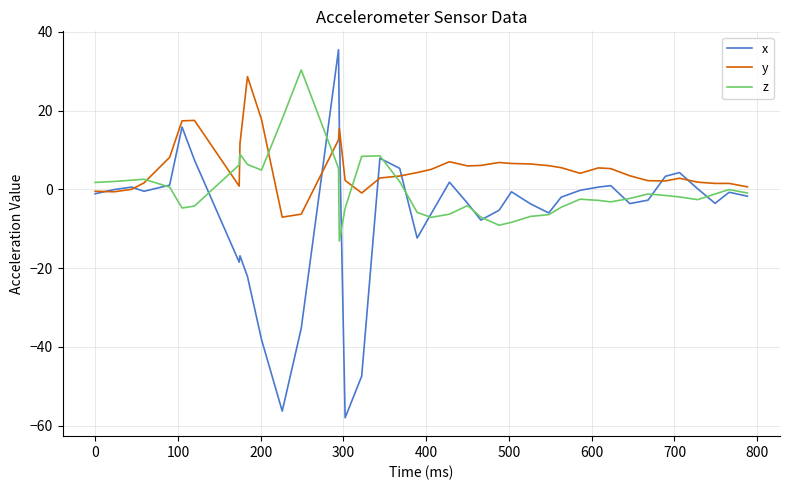

Which series has the largest total across all categories?

y